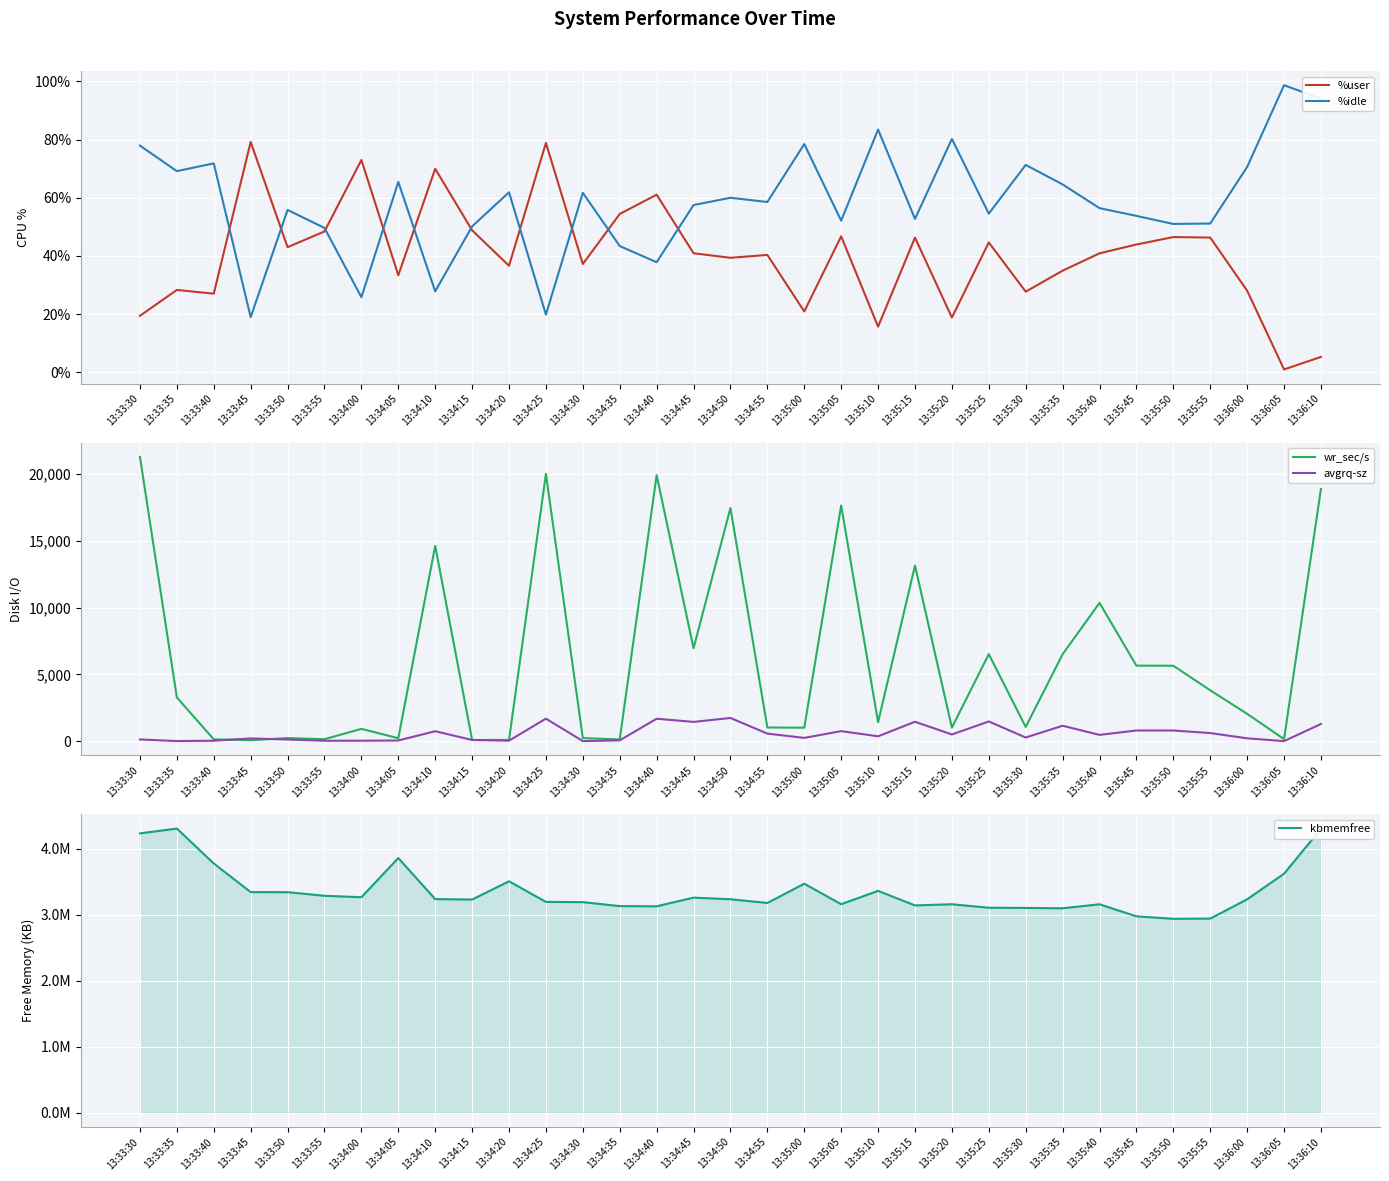

What position from the left is 13:35:15?

22